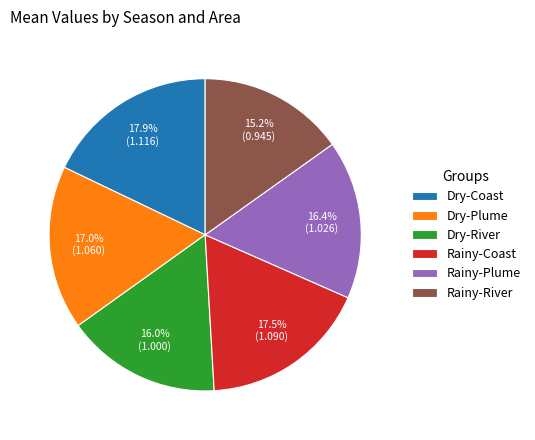

Between Rainy-River and Rainy-Coast, which is larger?

Rainy-Coast